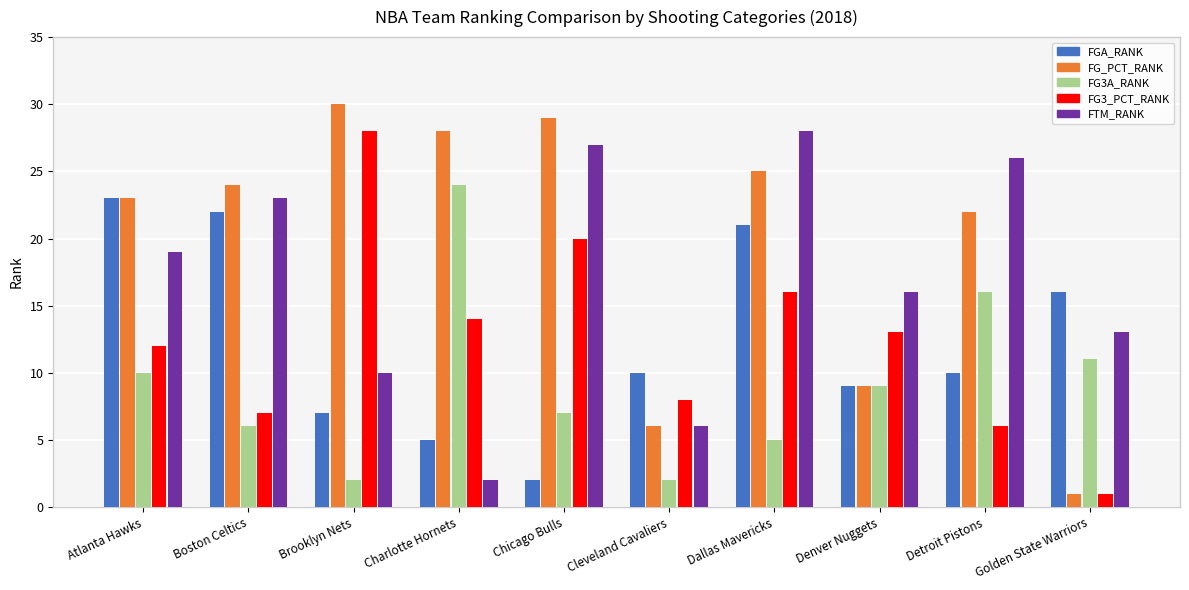

Does the chart contain any negative values?

No